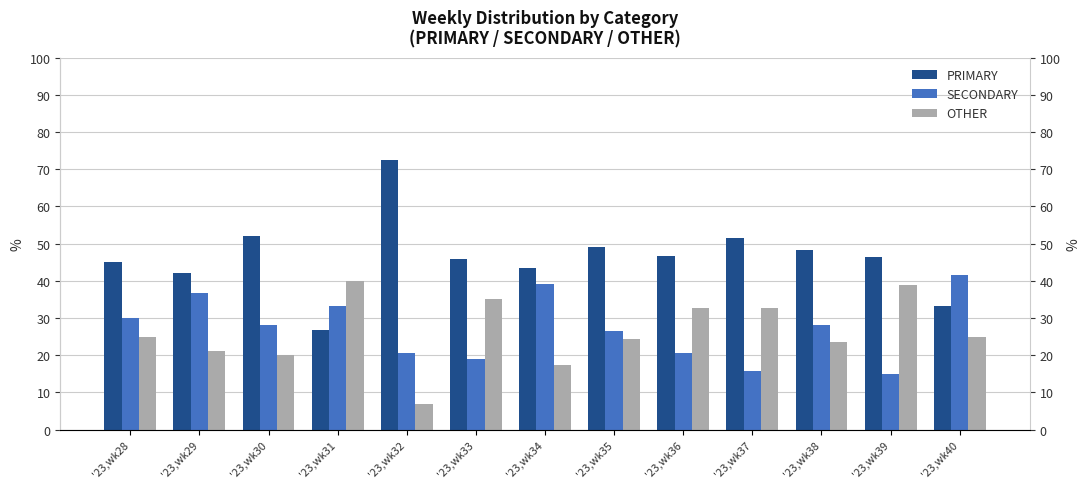

At which category is the sum across all series the highest?

'23,wk31